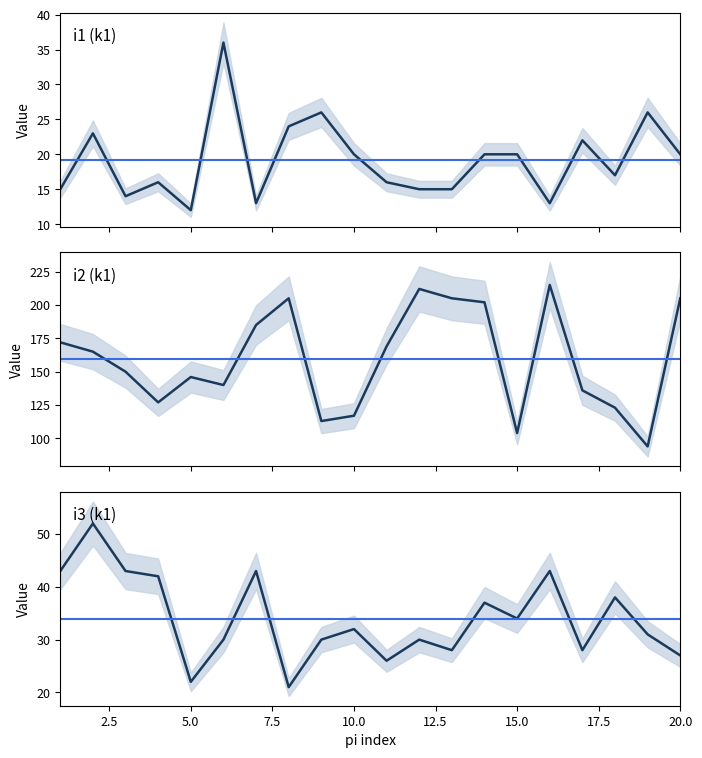

Which series has the largest total across all categories?

i2 (k1)